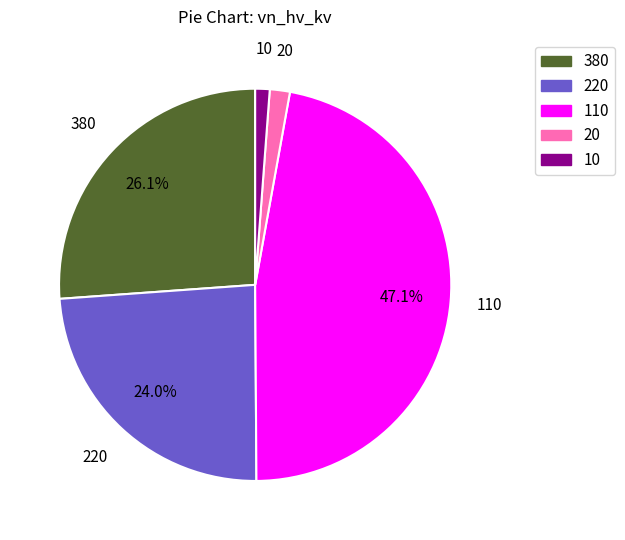

Combined, do 20 and 110 account for over 50%?

No